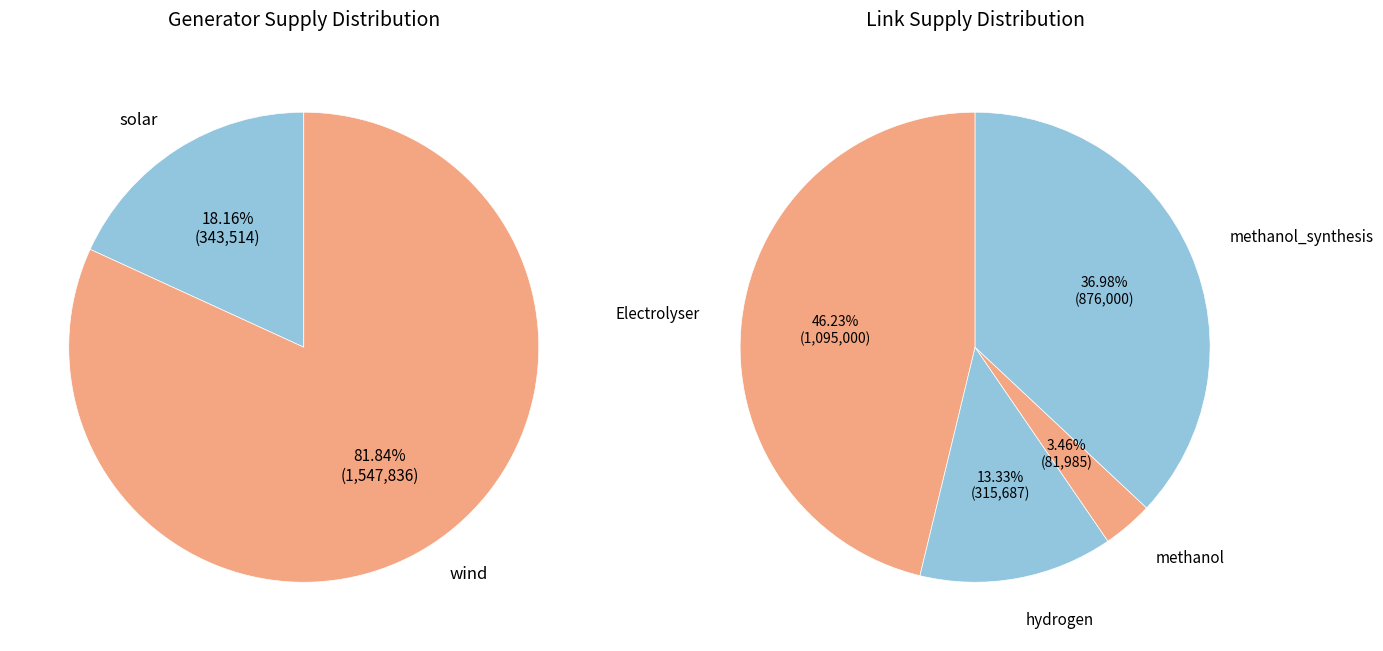

Is it true that solar is 20% of the pie?

False